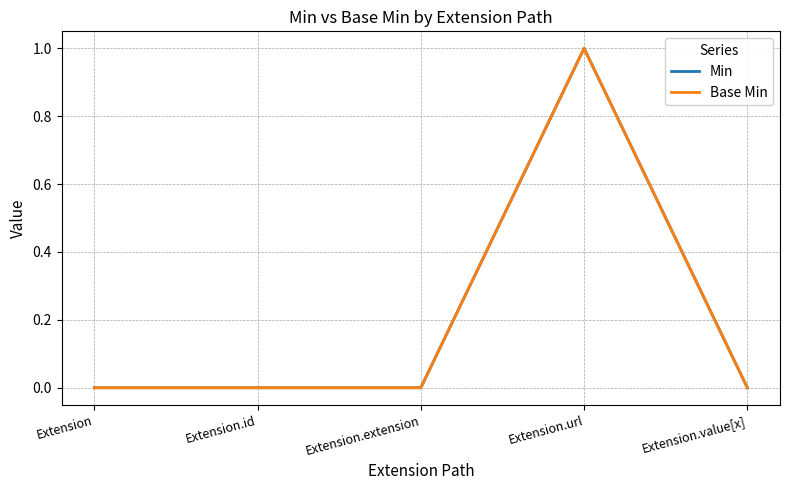

Reading right to left, transcribe all the data shown in this chart.

Min: Extension.value[x]=0	Extension.url=1	Extension.extension=0	Extension.id=0	Extension=0
Base Min: Extension.value[x]=0	Extension.url=1	Extension.extension=0	Extension.id=0	Extension=0